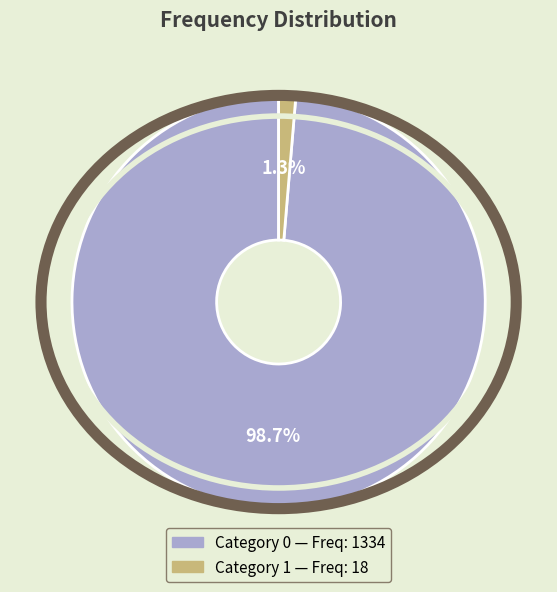

Is there a majority slice in this chart?

Yes